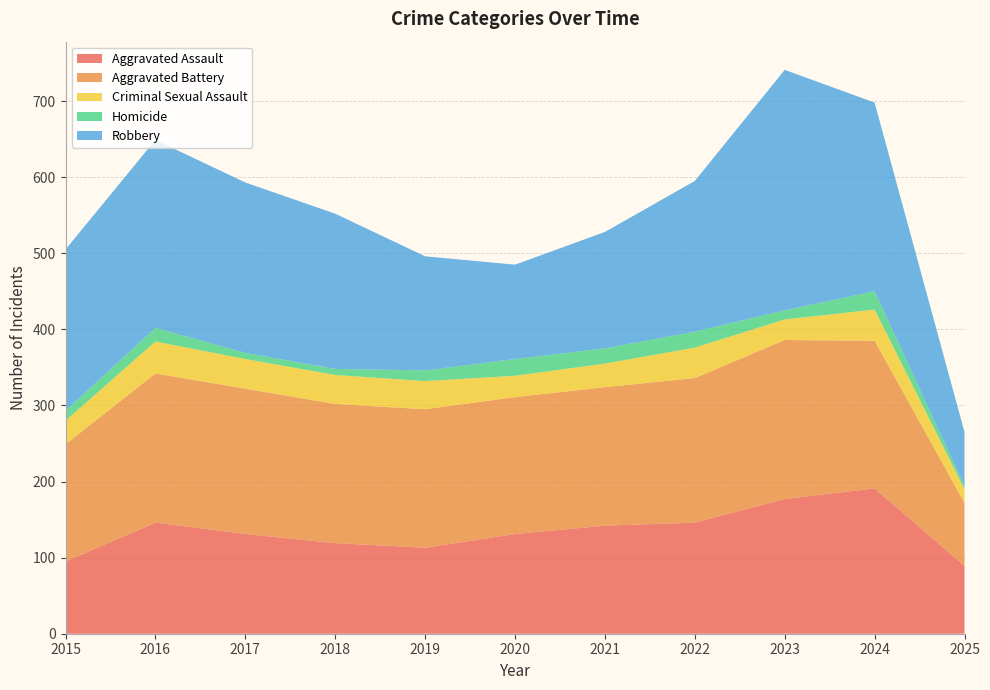

Reading left to right, extract all data points from this chart.

Aggravated Assault: 95	146	131	119	113	131	142	146	177	191	89
Aggravated Battery: 154	196	191	183	182	180	182	190	209	194	83
Criminal Sexual Assault: 31	42	39	38	37	28	31	40	27	41	18
Homicide: 13	18	8	8	14	22	20	21	12	24	4
Robbery: 212	247	224	204	150	124	153	198	316	248	71